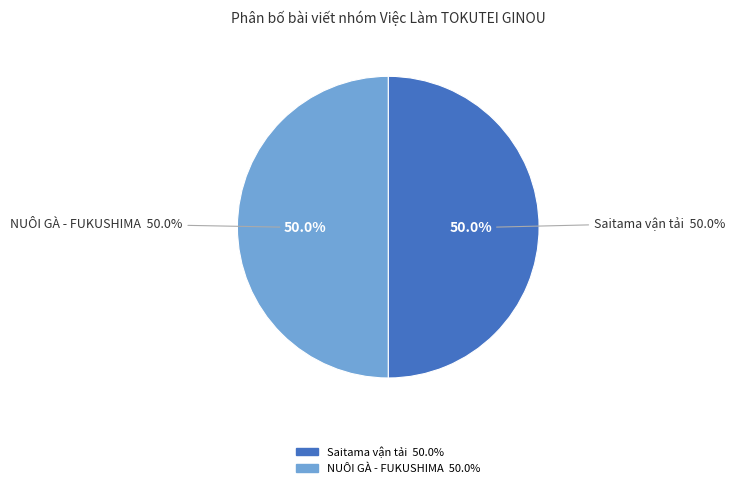

To the nearest percent, what portion does NUÔI GÀ - FUKUSHIMA (Thứ Ba, 22/4/2025) represent?

50%